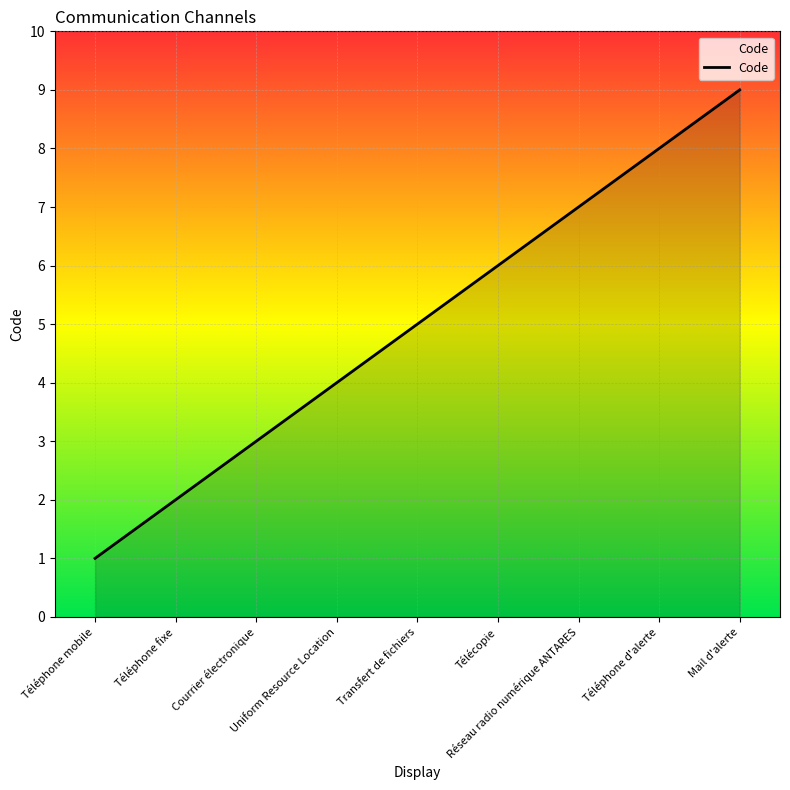

Does the chart display data point markers on the line(s)?

No